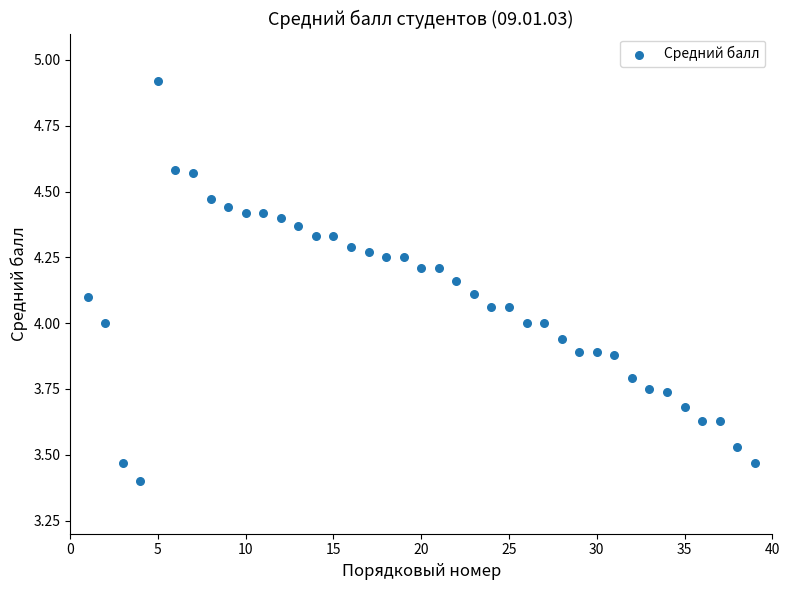

What is the range of X values (max minus min)?

38.0